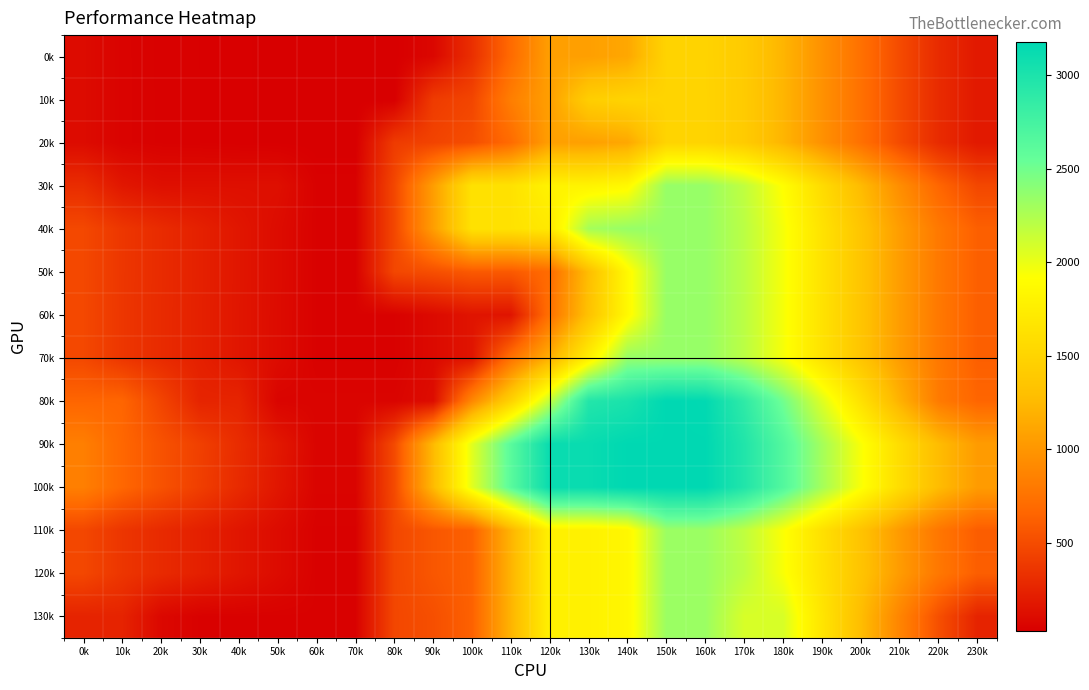

Rank the series by their maximum value, from lowest to highest.

0k, 10k, 20k, 110k, 120k, 130k, 30k, 40k, 50k, 60k, 70k, 90k, 100k, 80k